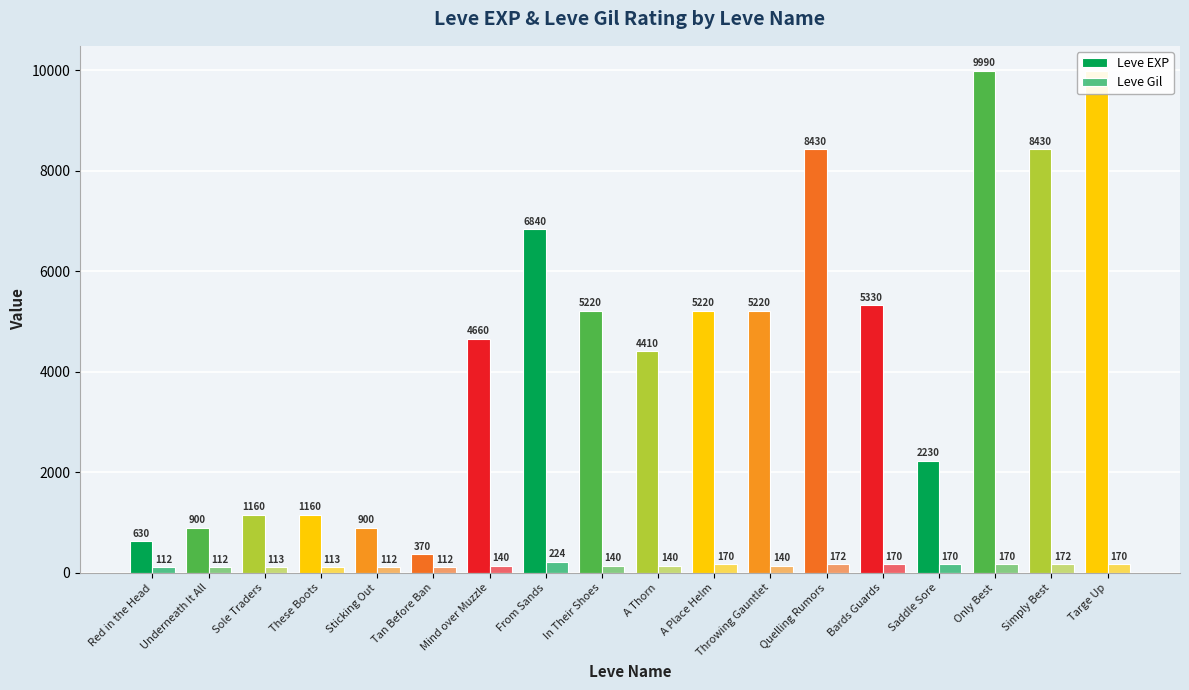

What is the maximum value shown in the chart?

9990